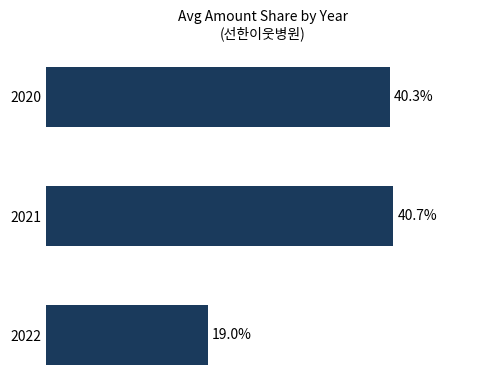

Rank the categories by value from highest to lowest.

2021, 2020, 2022